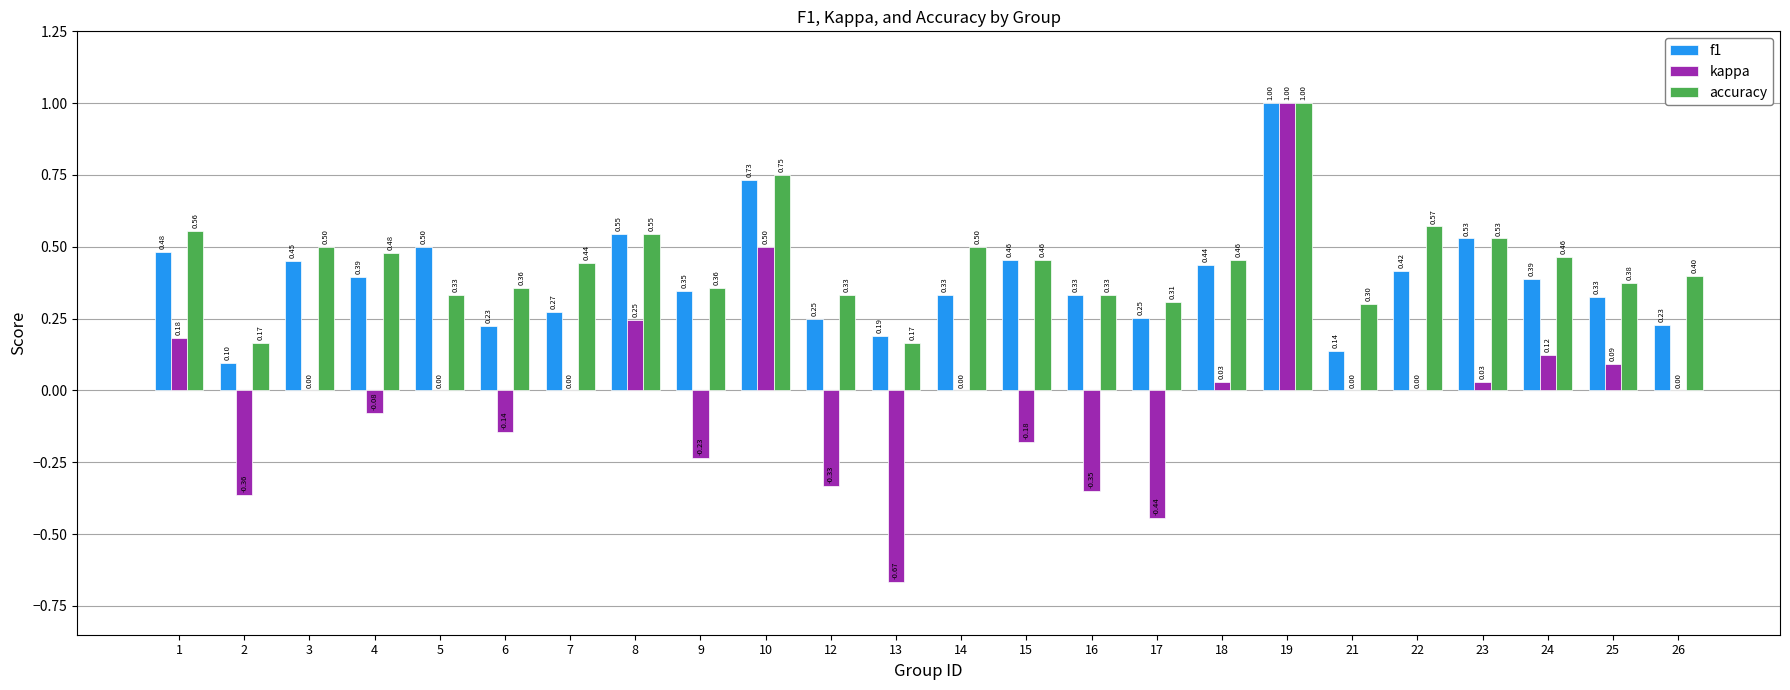

At which category is the sum across all series the highest?

19